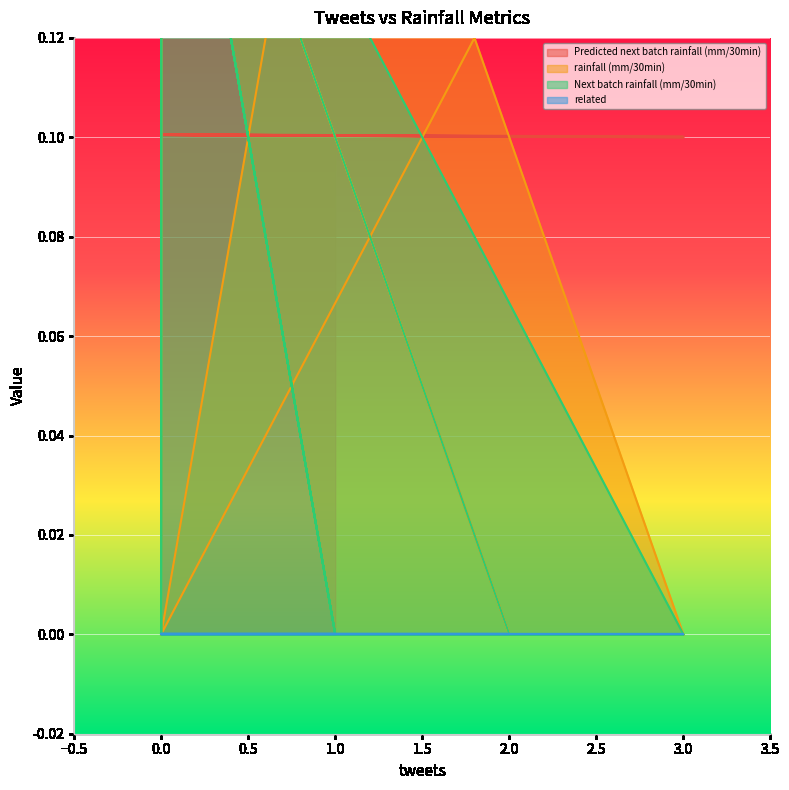

What is the difference between the highest and lowest values at 2?

0.1